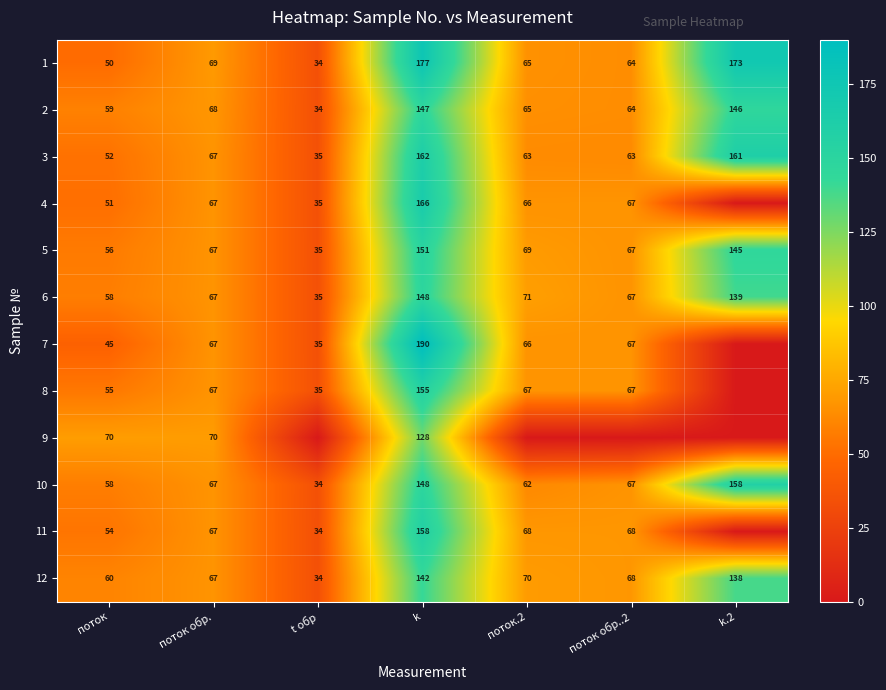

What is the difference between the 9 values at поток and k?

58